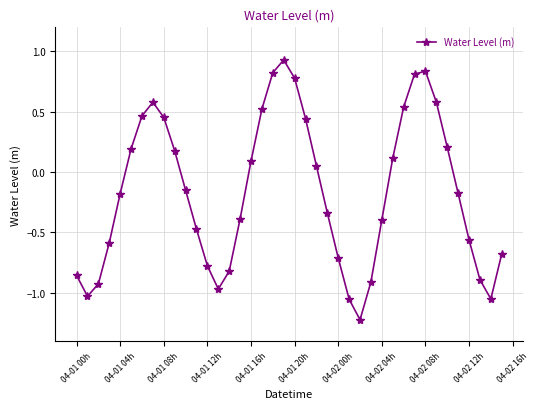

How many points are higher than both their immediate neighbors (excluding endpoints)?

3